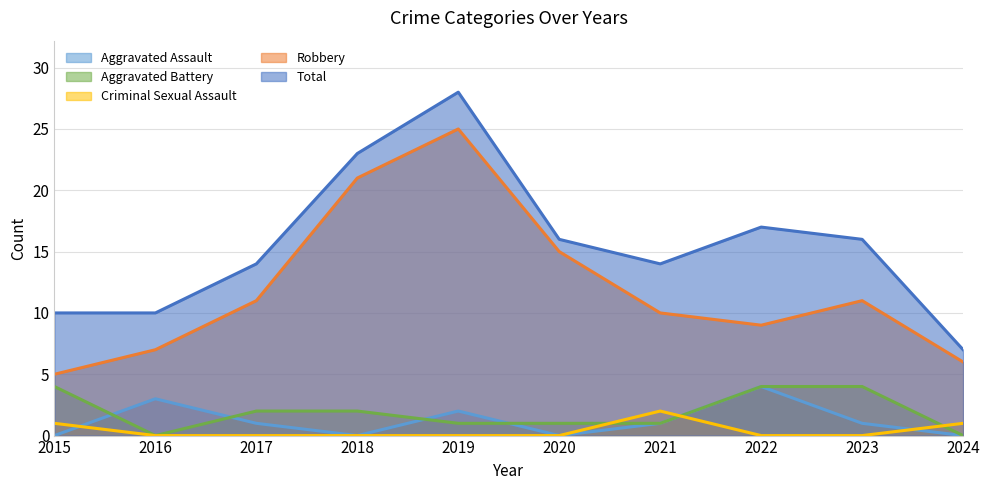

List the labels in order of Robbery value, smallest first.

2015, 2024, 2016, 2022, 2021, 2017, 2023, 2020, 2018, 2019